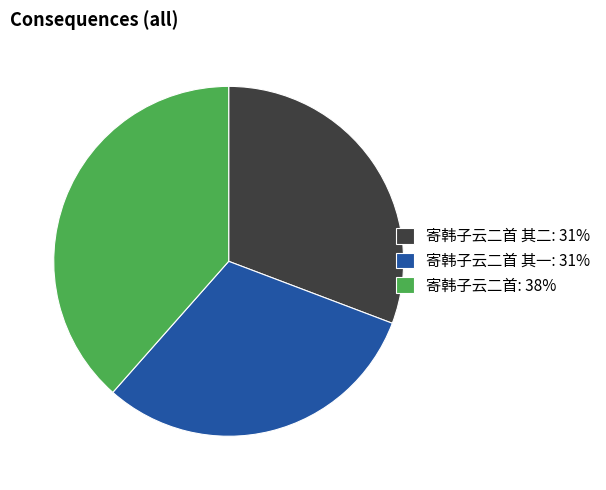

What is the ratio of the value at 寄韩子云二首: 38% to the value at 寄韩子云二首 其二: 31%?

1.3